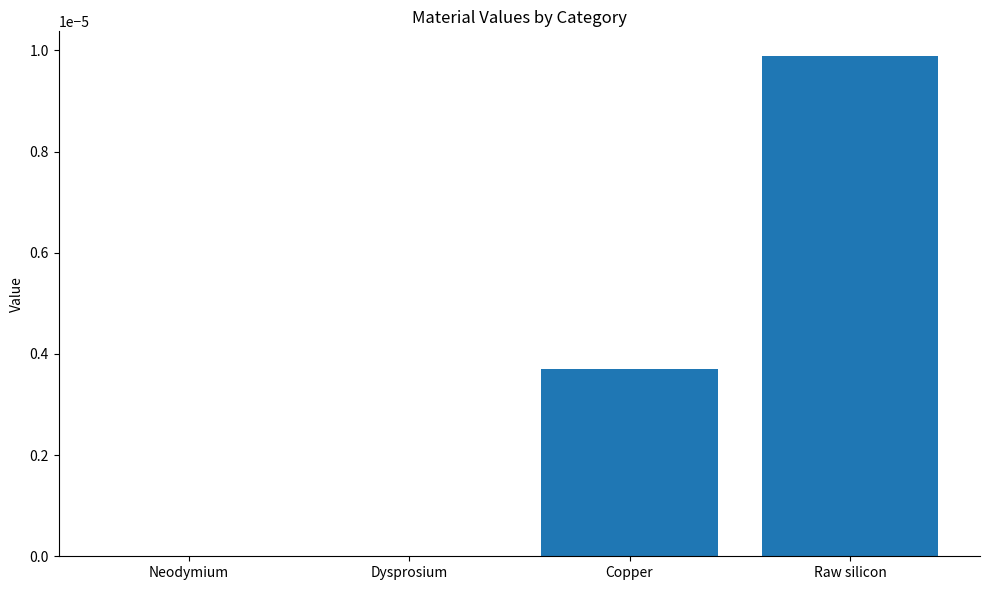

Count the number of categories in the chart.

4